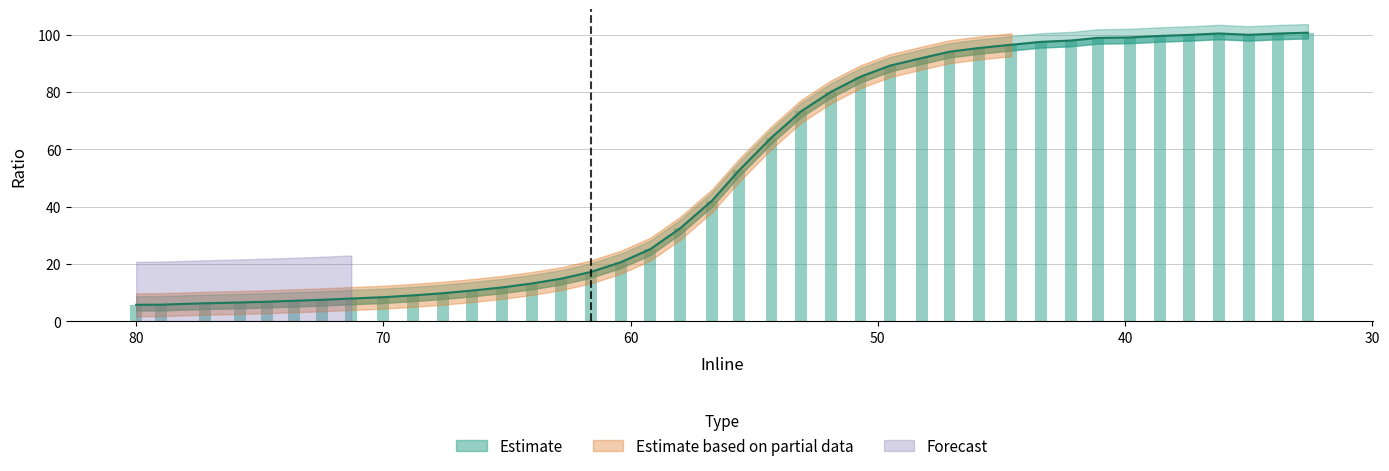

What is the label of the 24th bar from the left?

51.9